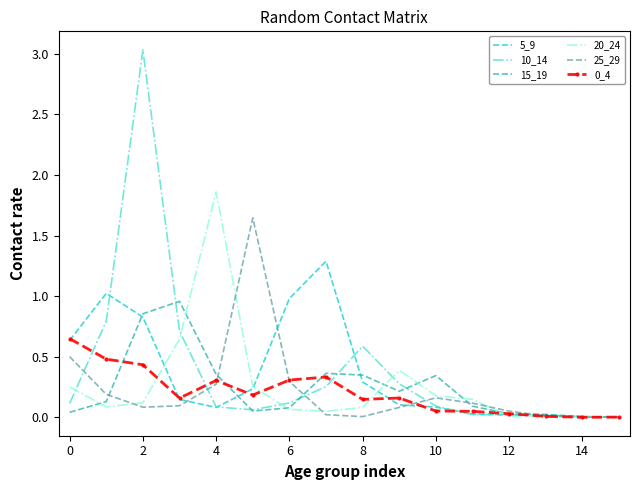

Which series has the largest range (max minus min)?

10_14